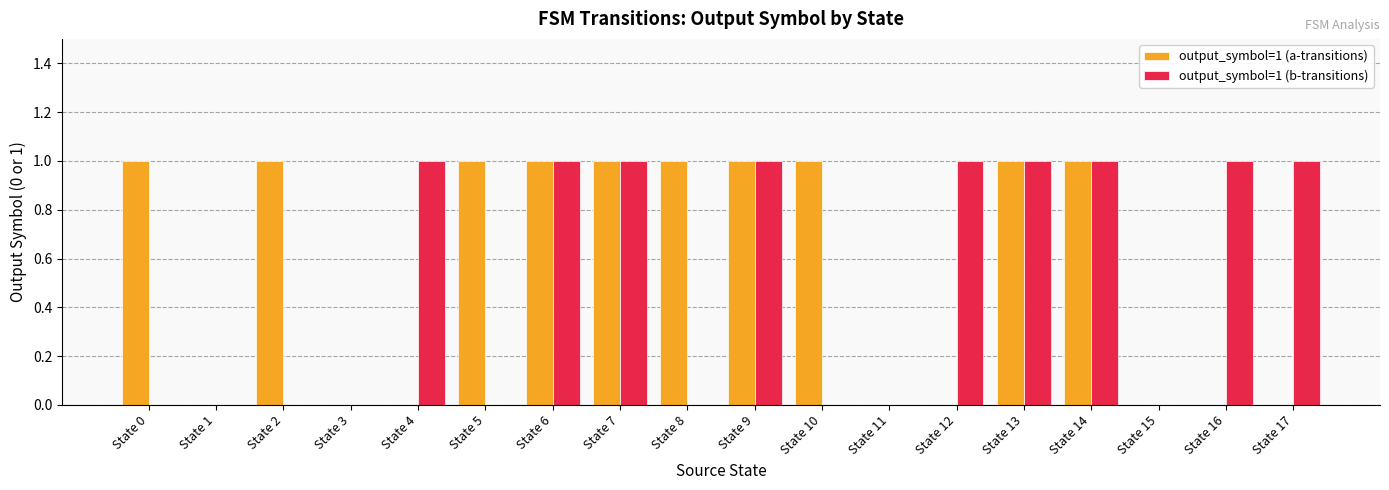

Does the chart contain stacked bars?

No